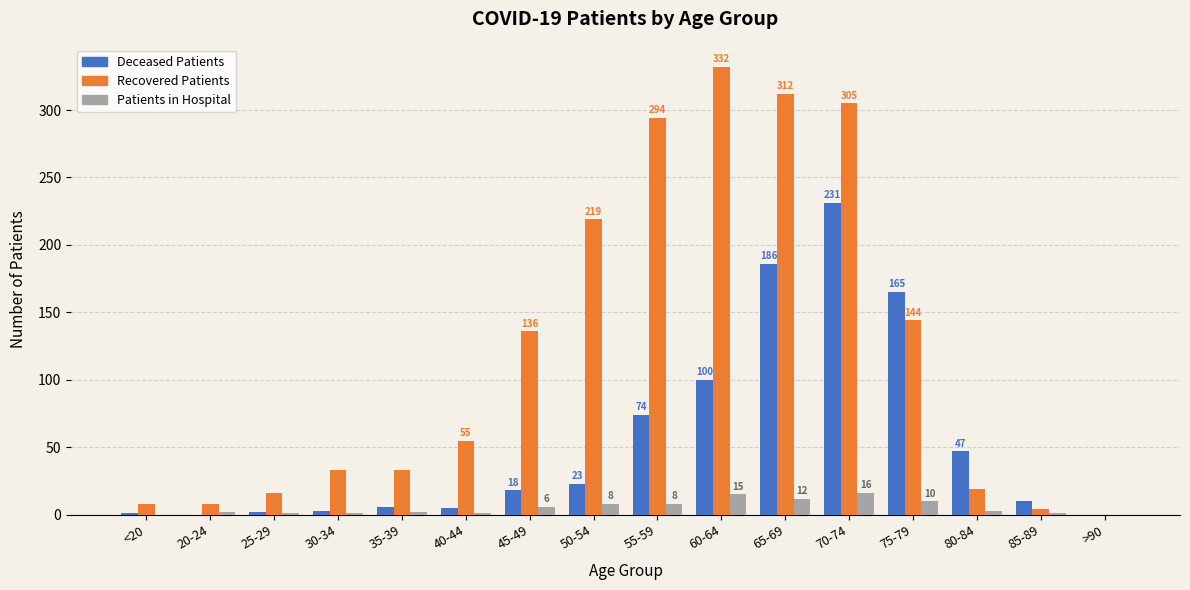

What is the maximum value shown in the chart?

332